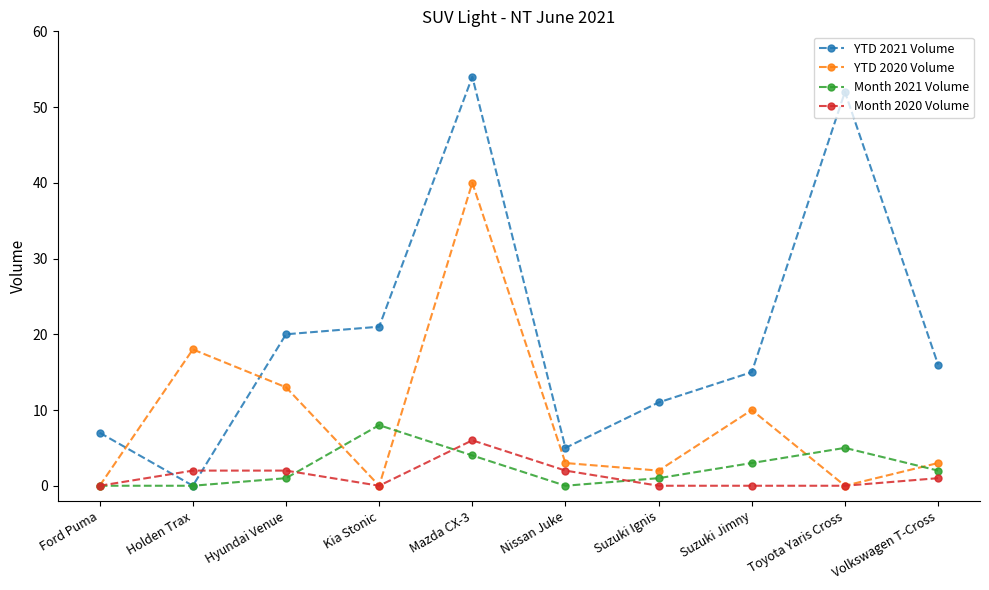

What is the maximum value shown in the chart?

54